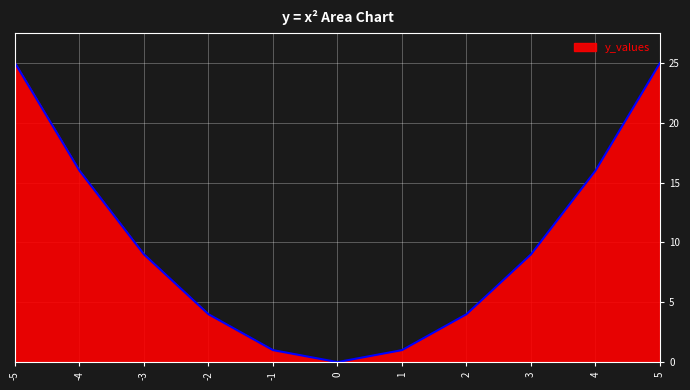

What is the difference between the second highest and second lowest values?

24